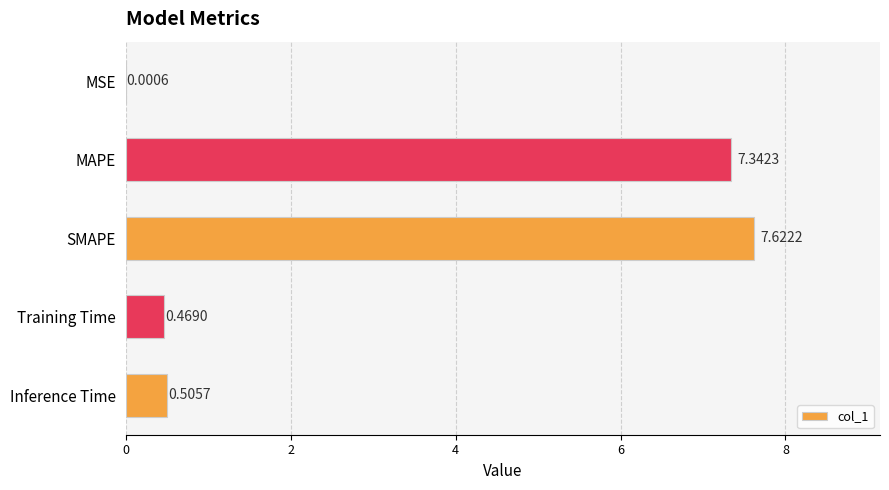

Count the number of categories in the chart.

5